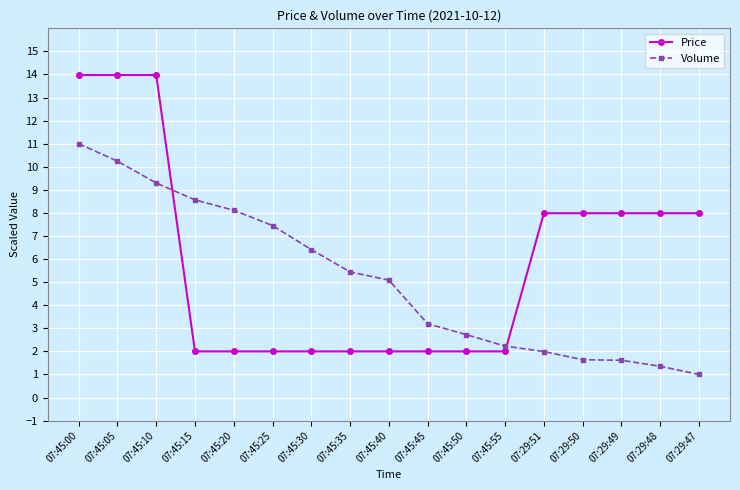

What is the difference between the Volume values at 07:29:51 and 07:45:45?

1.2